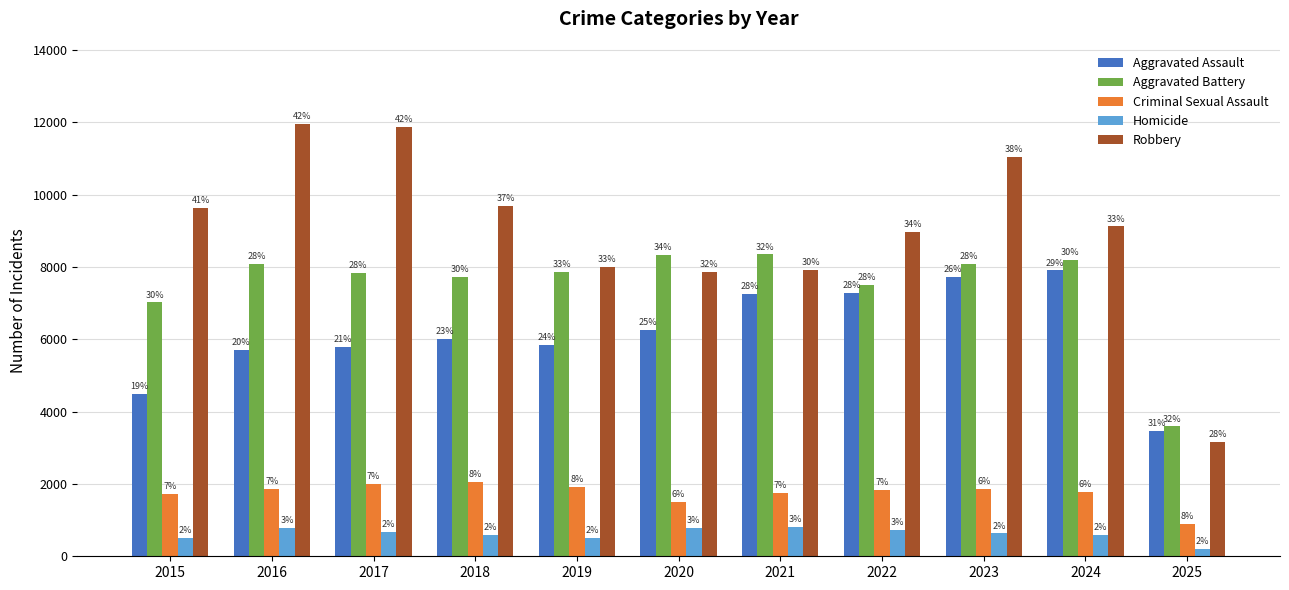

What is the difference between the second highest and second lowest values in the Aggravated Battery series?

1302